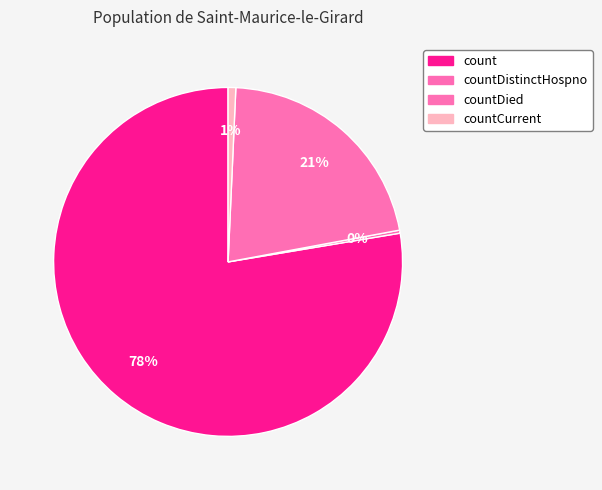

What is the smallest slice in the pie chart?

countDistinctHospno